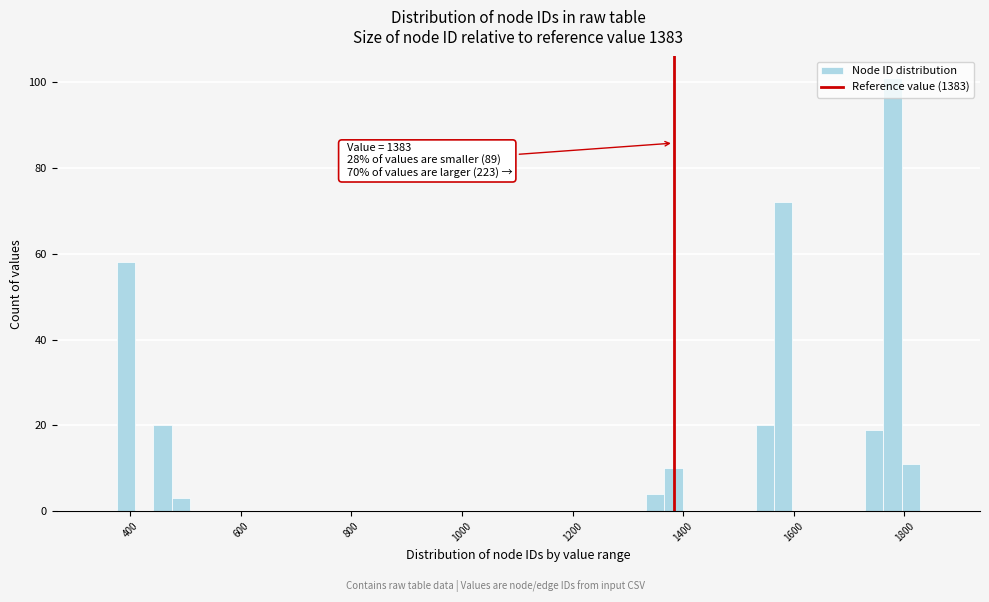

Read against the x-axis, roughly where is the centre of the tallest bar?

1780